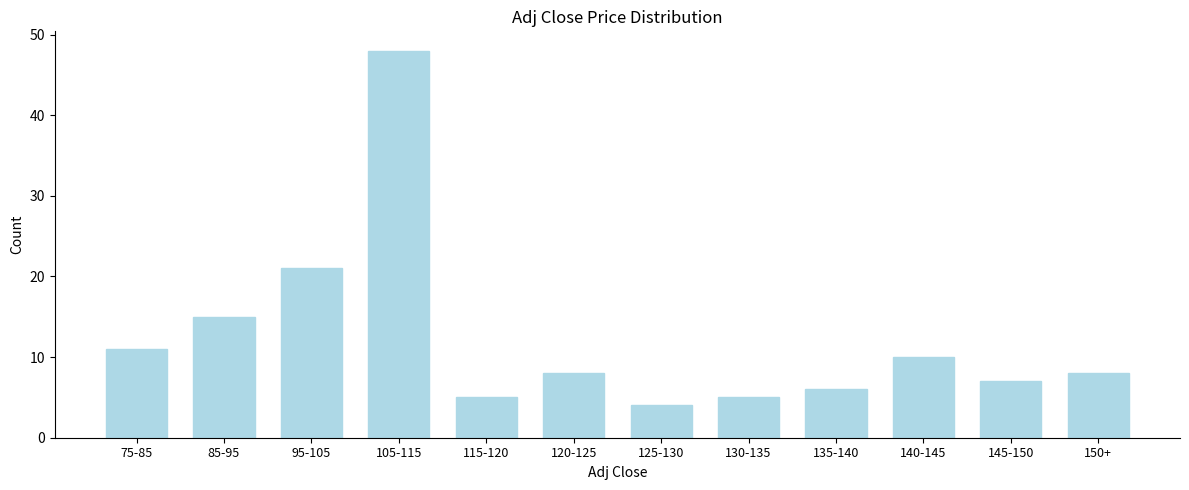

Reading left to right, what are all the values shown in this chart?

75-85=11	85-95=15	95-105=21	105-115=48	115-120=5	120-125=8	125-130=4	130-135=5	135-140=6	140-145=10	145-150=7	150+=8